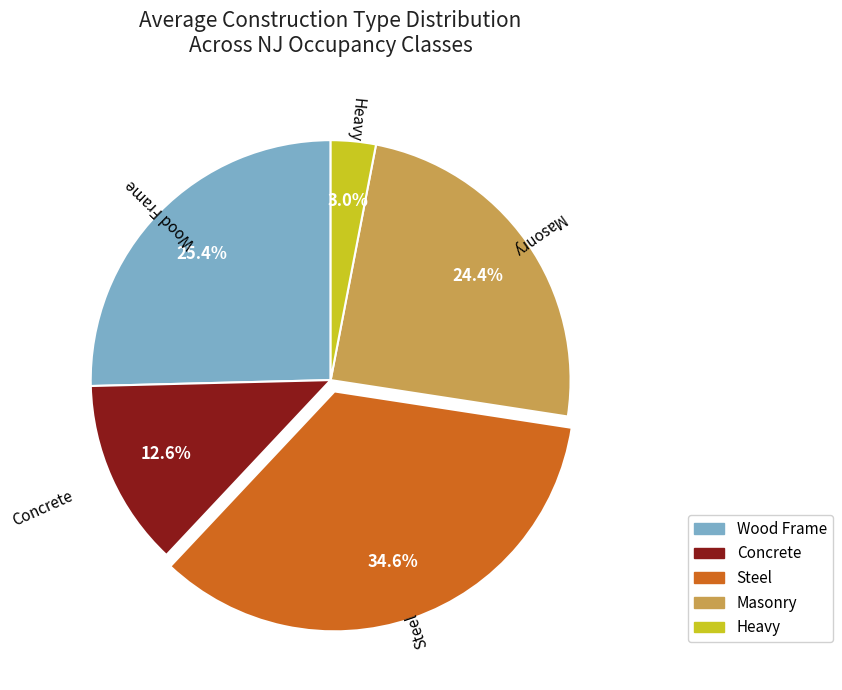

Is there any slice that represents more than half of the pie?

No